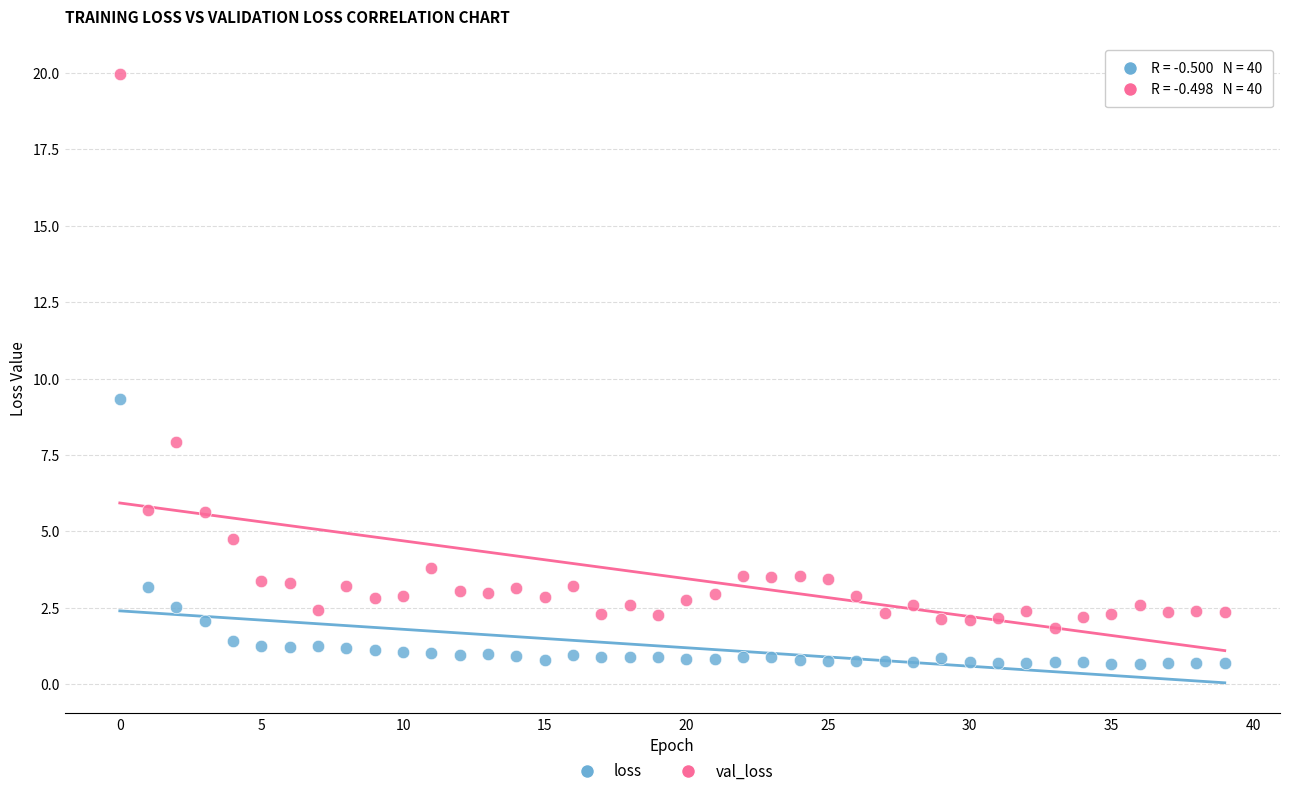

In the loss series, what Y value is closest to 5?

3.2